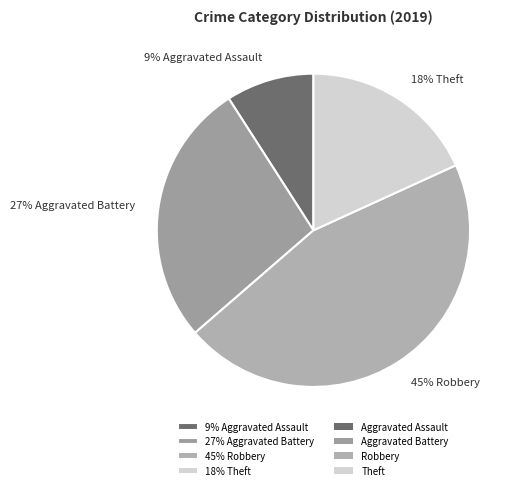

To the nearest percent, what is the difference between the largest and smallest slice percentages?

36%